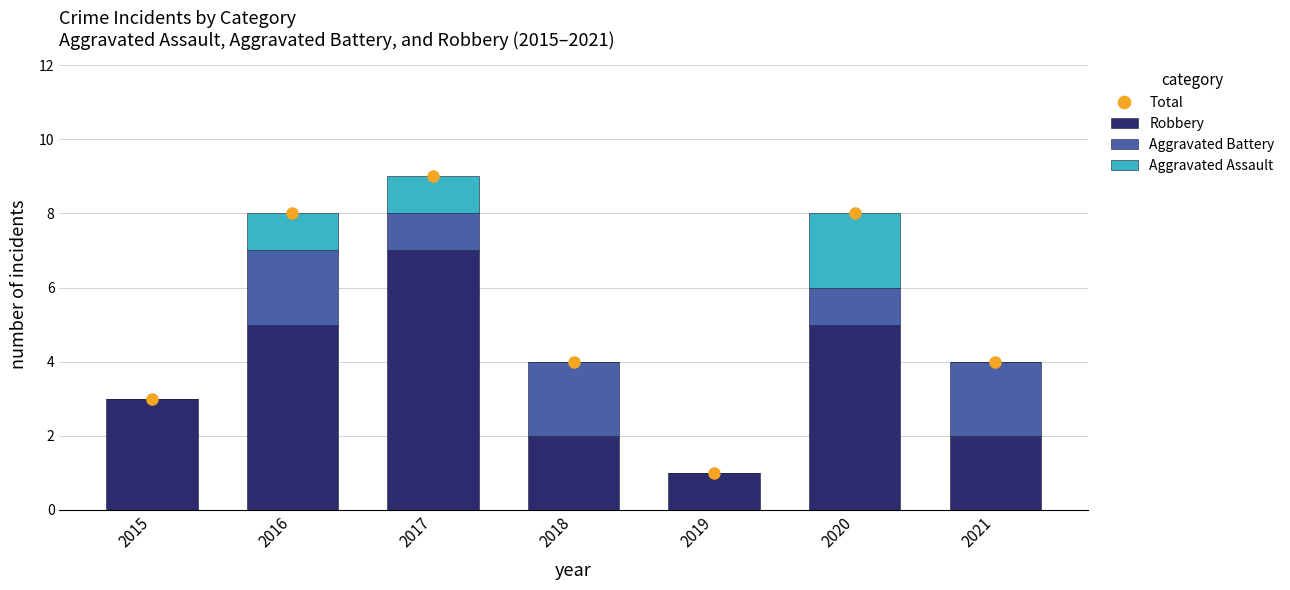

What is the spread (max minus min) of values at 2016?

7